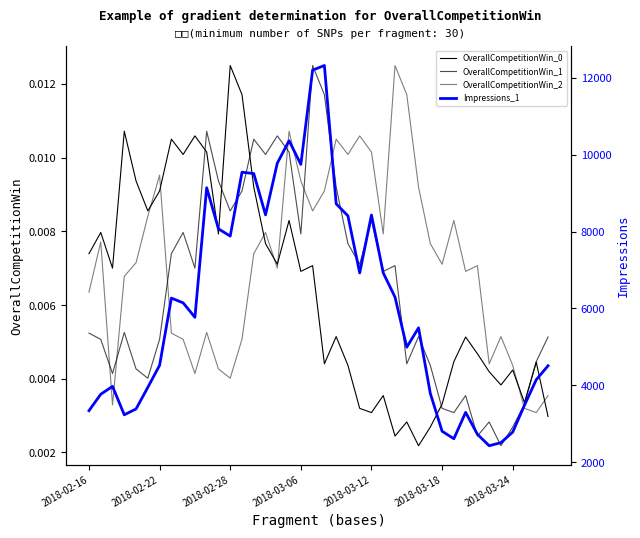

How many intersections are there between OverallCompetitionWin_0 and OverallCompetitionWin_1?

5